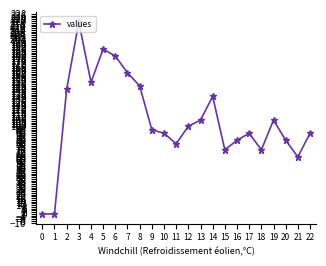

What is the change in value from 1 to 8?

+146